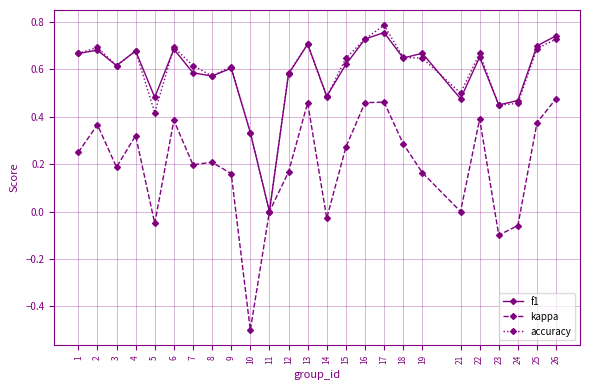

At which label does accuracy reach its peak?

17